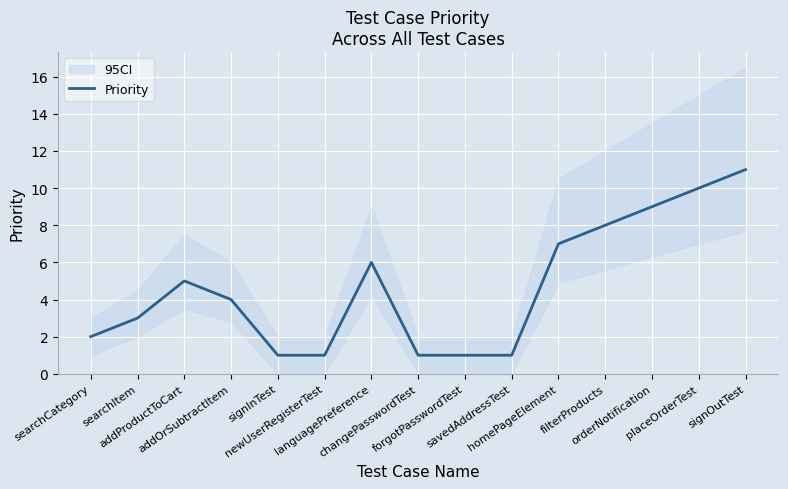

Is it true that the value at homePageElement is 7?

True